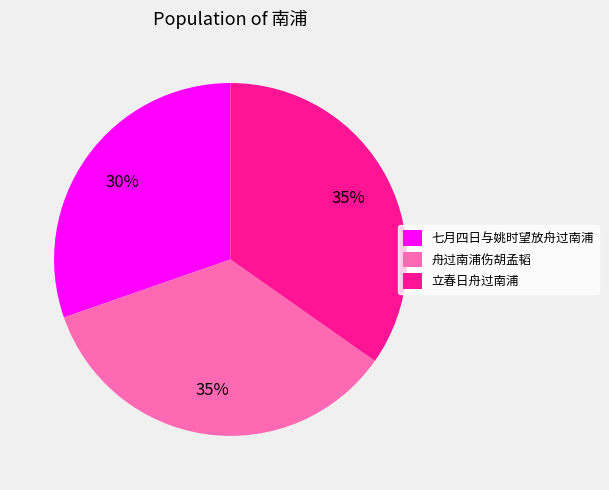

Approximately how many times larger is the value at 七月四日与姚时望放舟过南浦 compared to 舟过南浦伤胡孟韬?

0.9